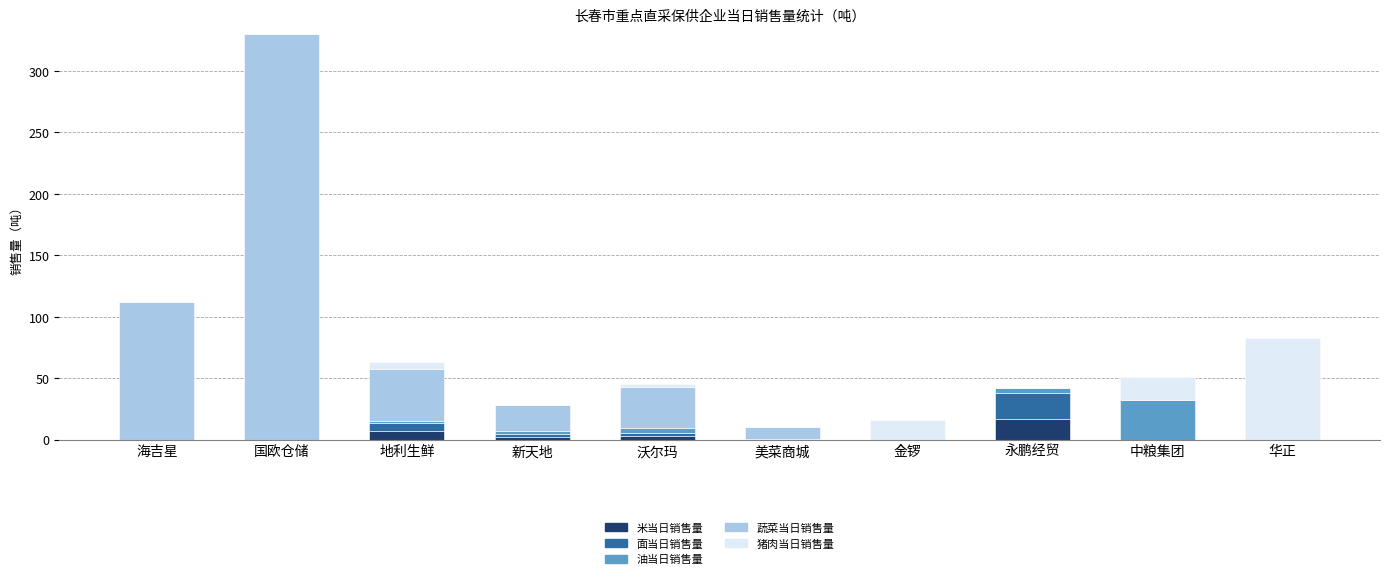

Is it true that 米当日销售量 equals -10.4 at 中粮集团?

False